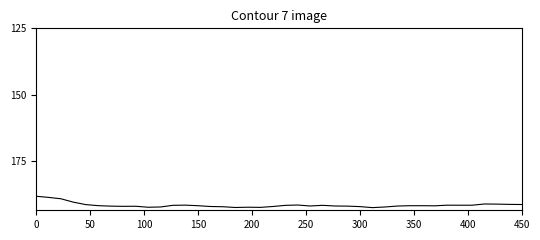

What is the minimum value shown in the chart?

188.2